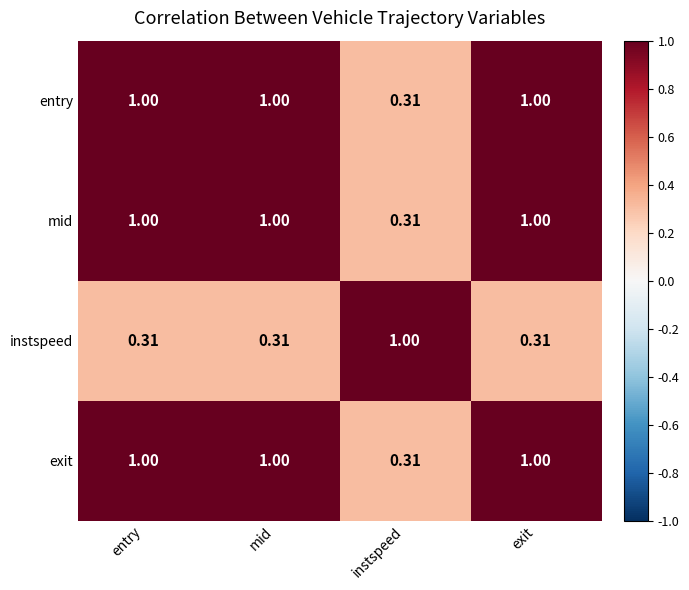

Between instspeed and exit, which is larger?

exit